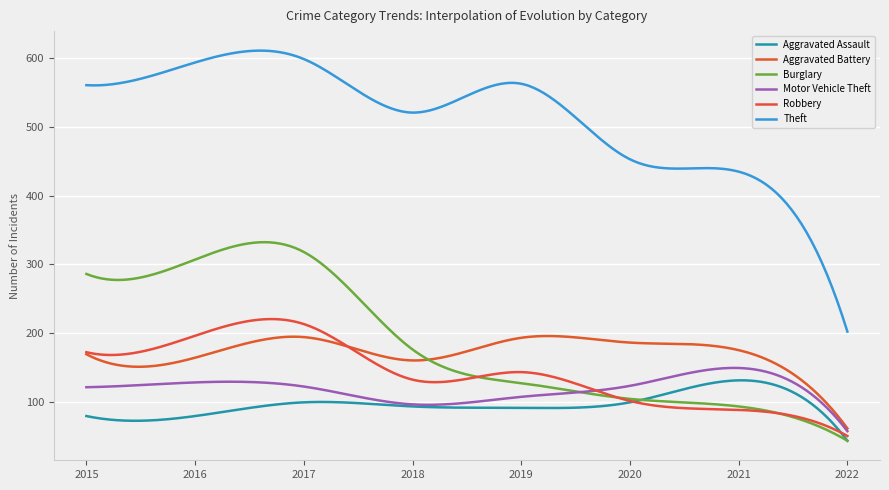

Does the chart have visible grid lines?

Yes